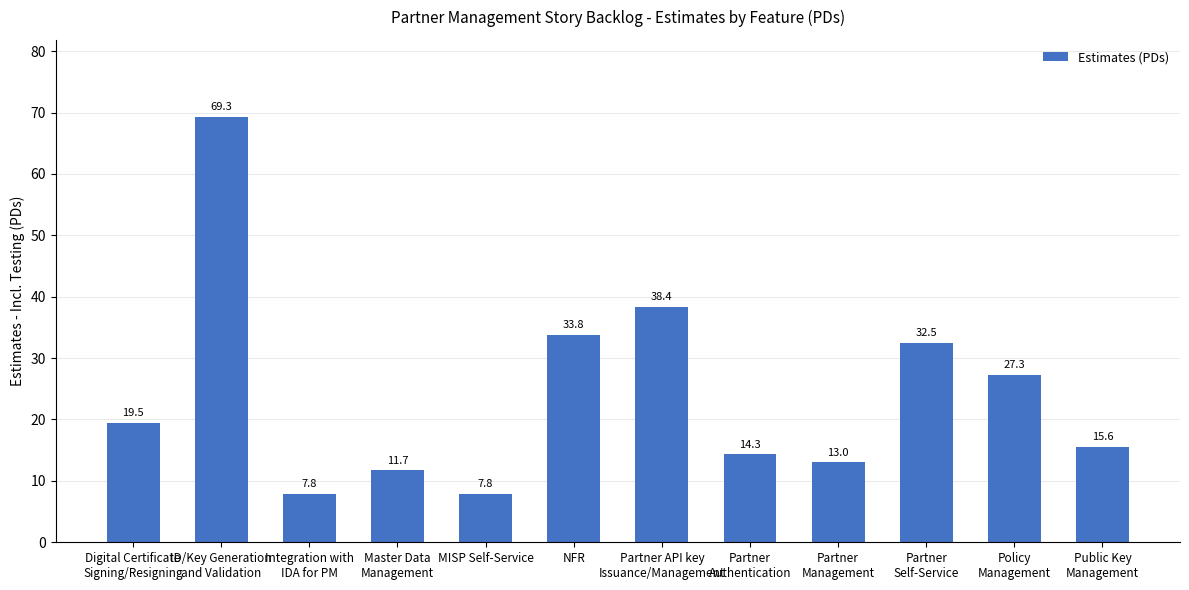

What is the label of the 2nd bar from the right?

Policy
Management